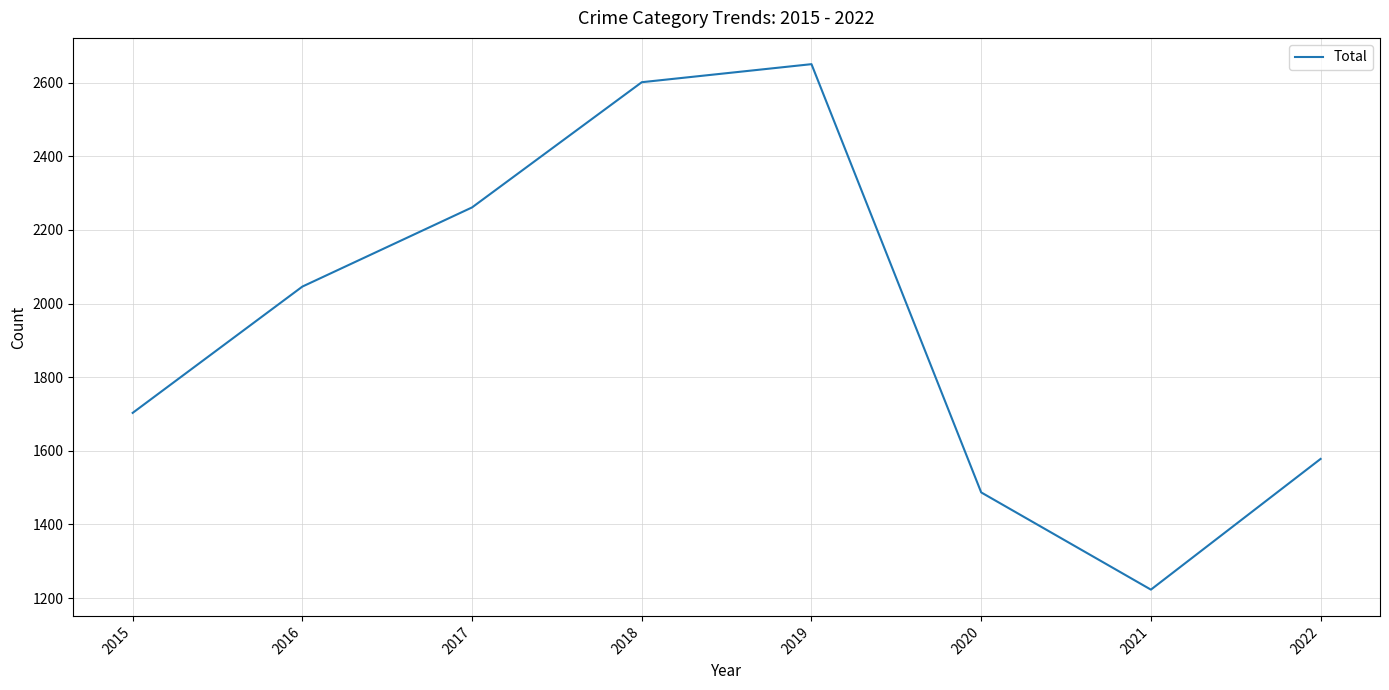

Rank the categories by value from lowest to highest.

2021, 2020, 2022, 2015, 2016, 2017, 2018, 2019